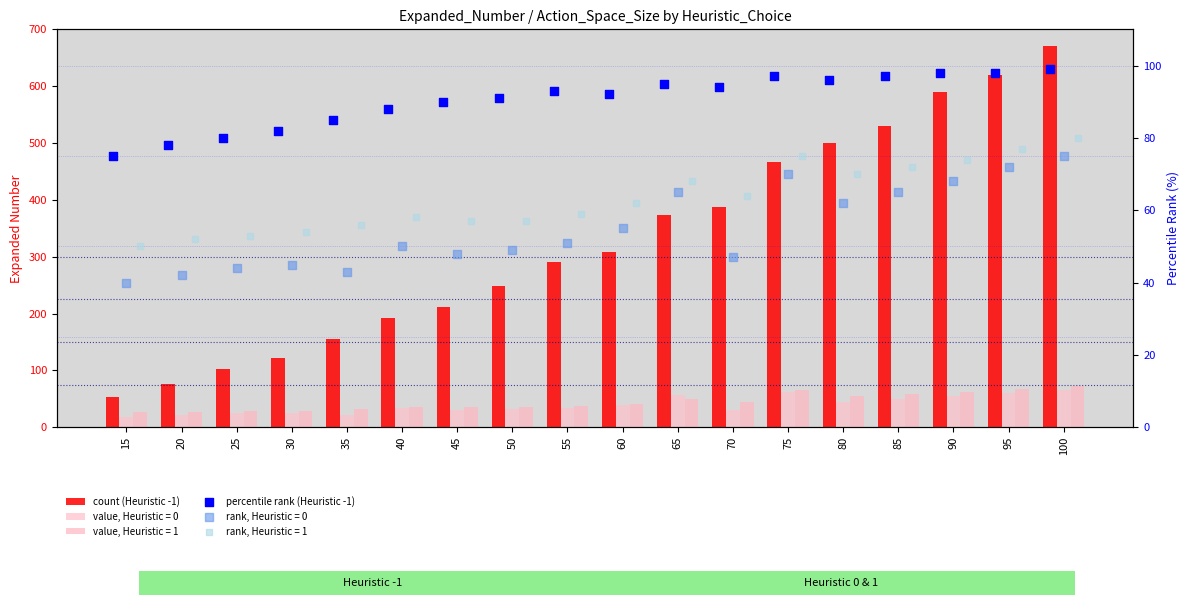

At which category is the sum across all series the highest?

100